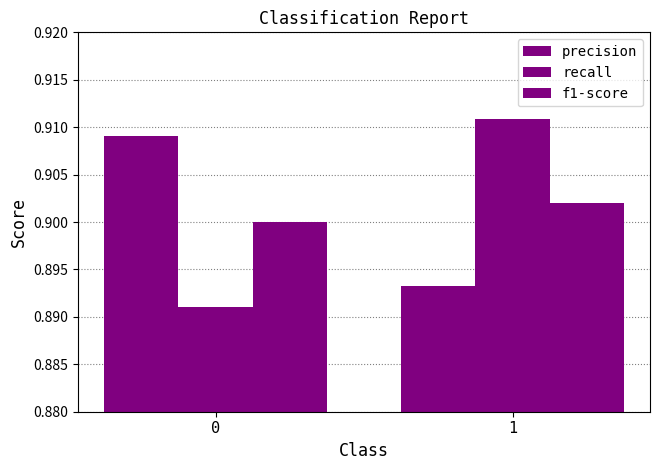

Between 0 and 1, which series saw the biggest shift?

recall